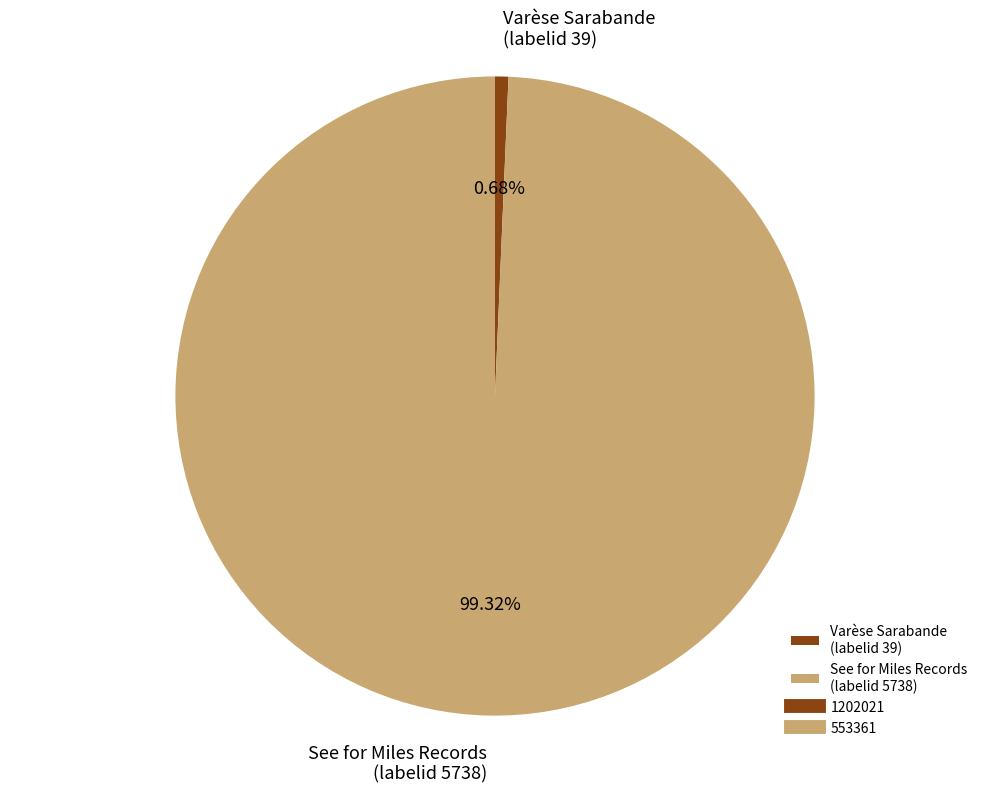

Count the number of slices in the pie.

2